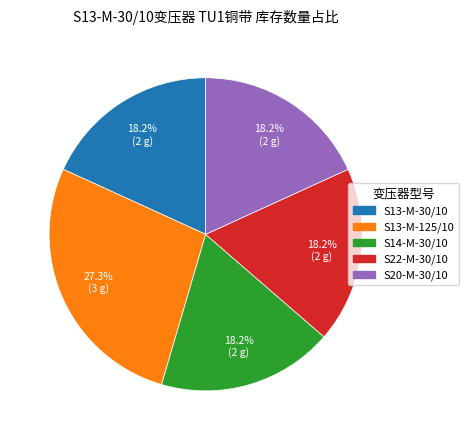

Is there a majority slice in this chart?

No